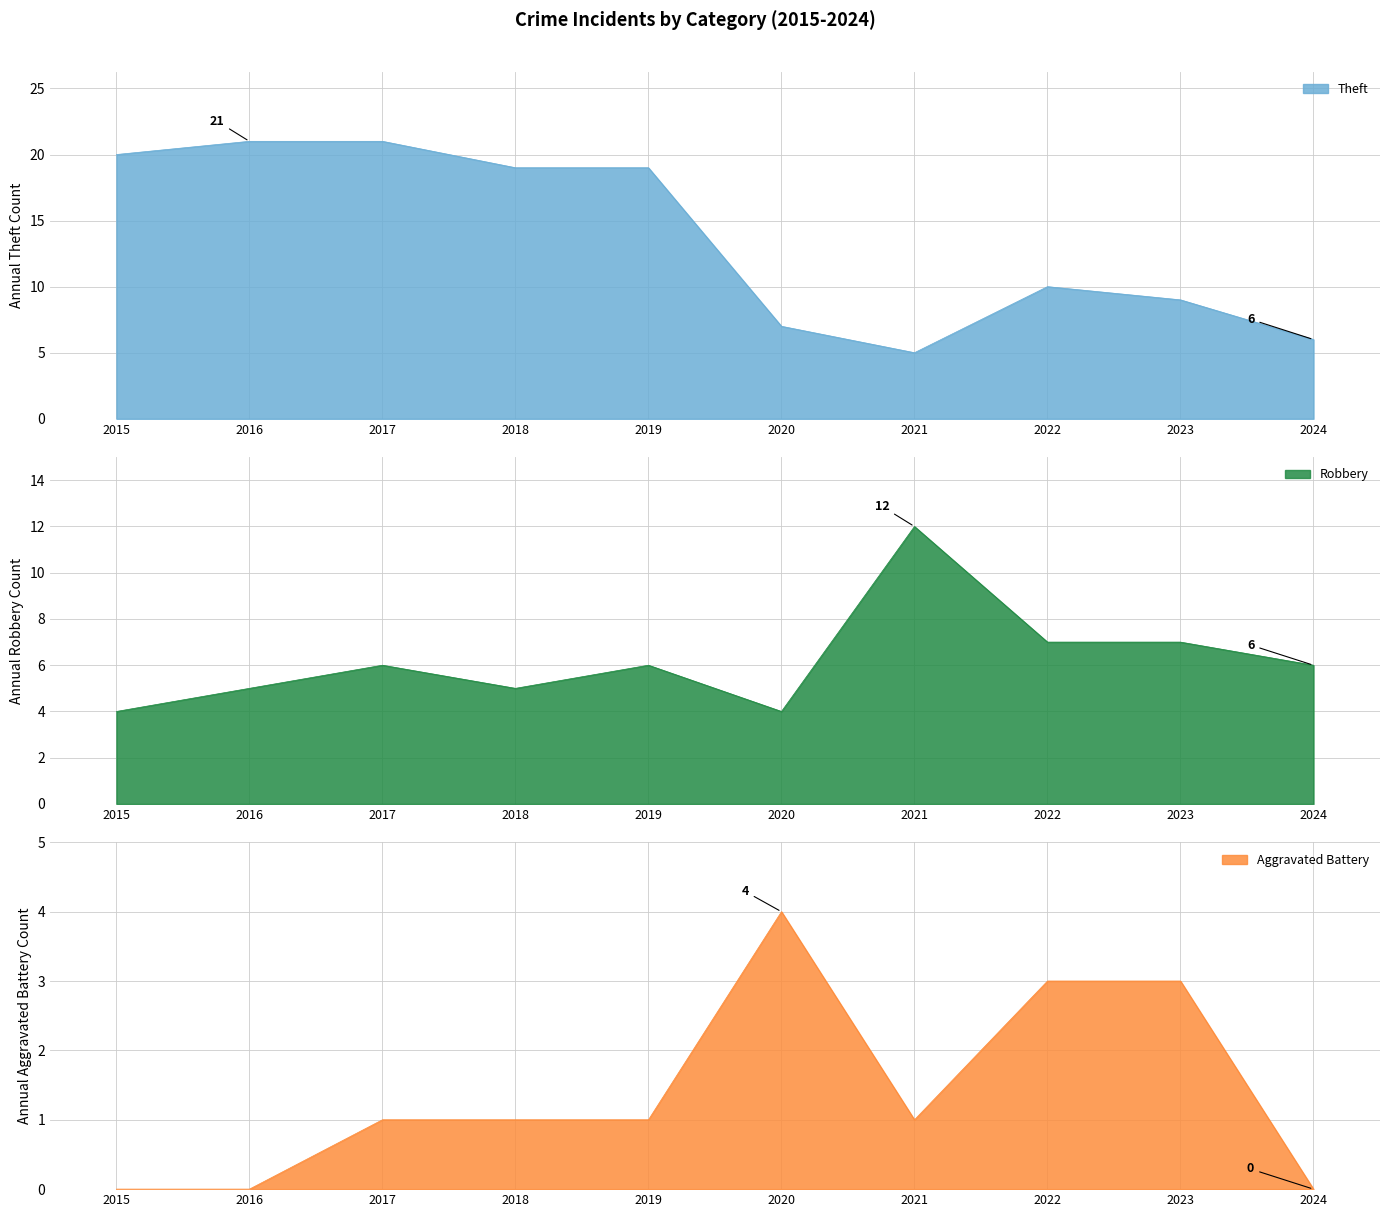

What is the value of the Aggravated Battery point at the 9th from the left?

3